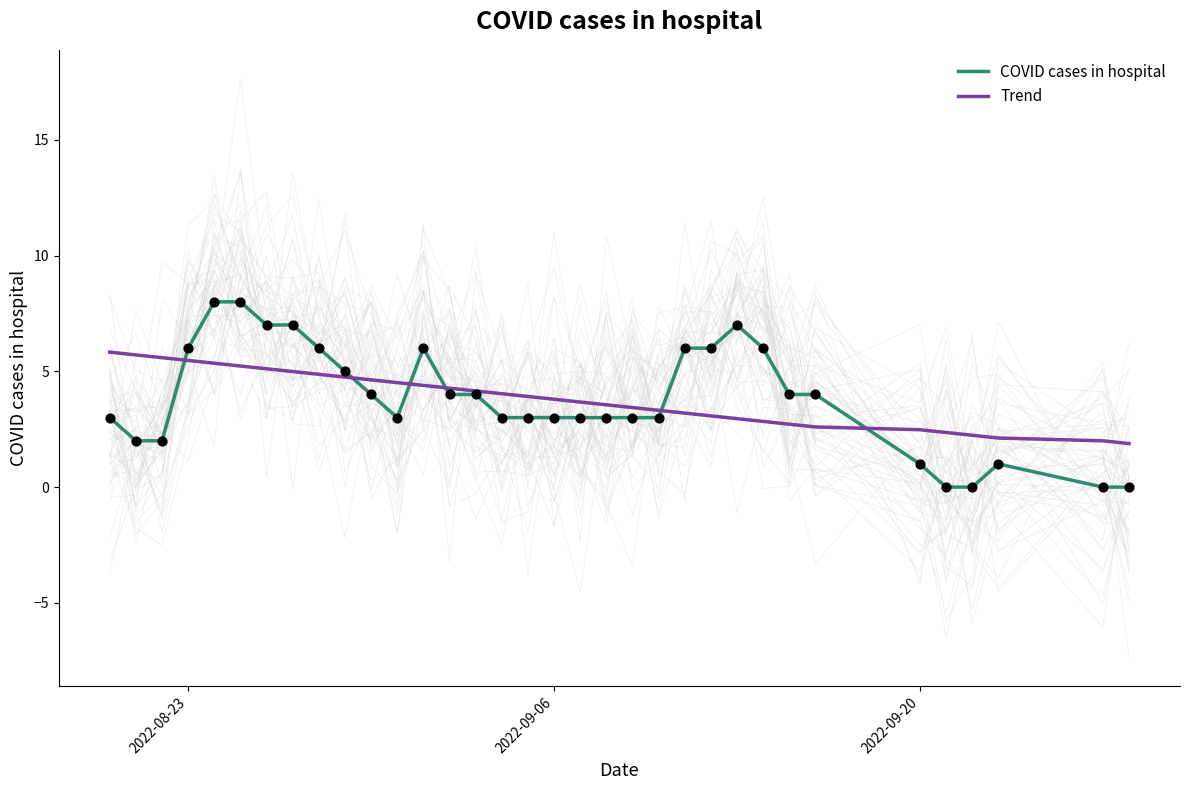

Which series reaches the minimum Y coordinate?

COVID cases in hospital